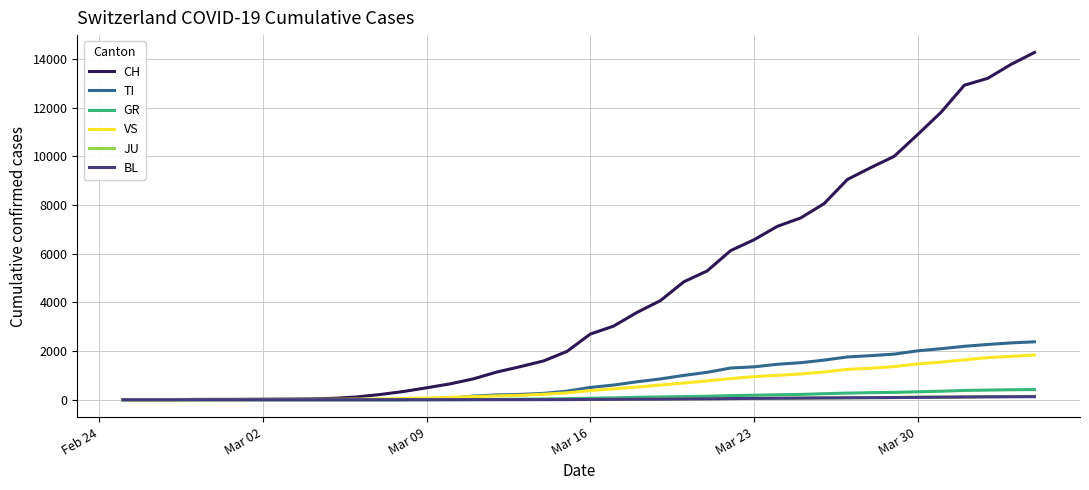

Which series has the widest spread of values?

CH